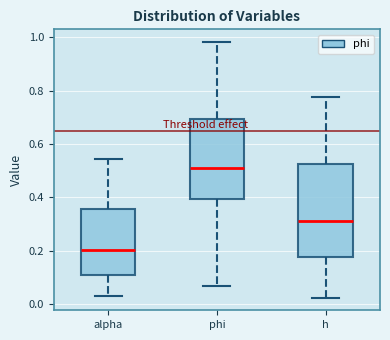

Reading left to right, transcribe this box plot: for each box, give where its median line is, the range the box spans, and where its two whiskers end, as read against the y-axis. The values are not printed on the chart, so give them approximately, as read against the axis.

alpha: median 0.20, box 0.12 to 0.36, whiskers 0.02 to 0.54
phi: median 0.52, box 0.40 to 0.70, whiskers 0.06 to 0.98
h: median 0.32, box 0.18 to 0.52, whiskers 0.02 to 0.78